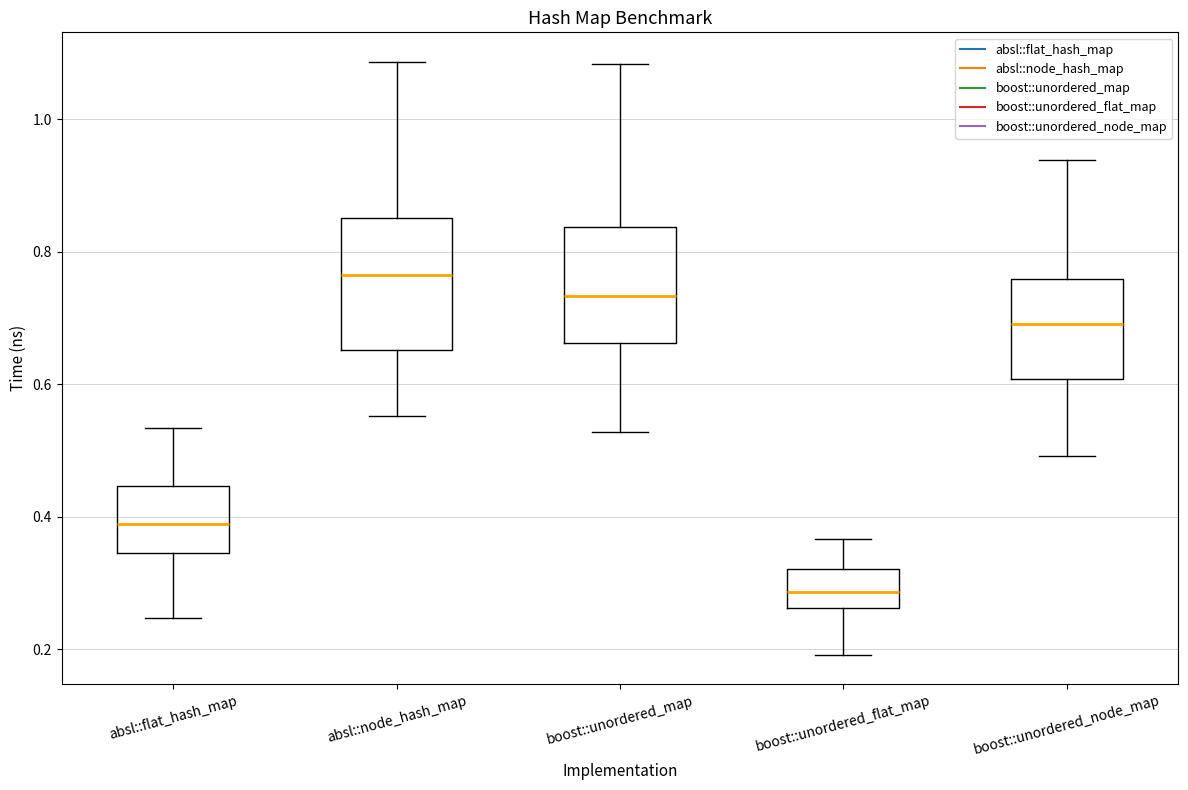

Which box is the tallest, from its lower edge to its upper edge?

absl::node_hash_map